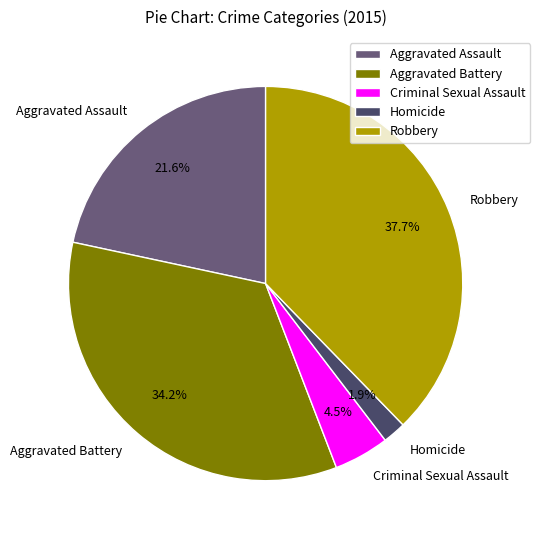

What percentage is the Robbery slice, to the nearest percent?

38%